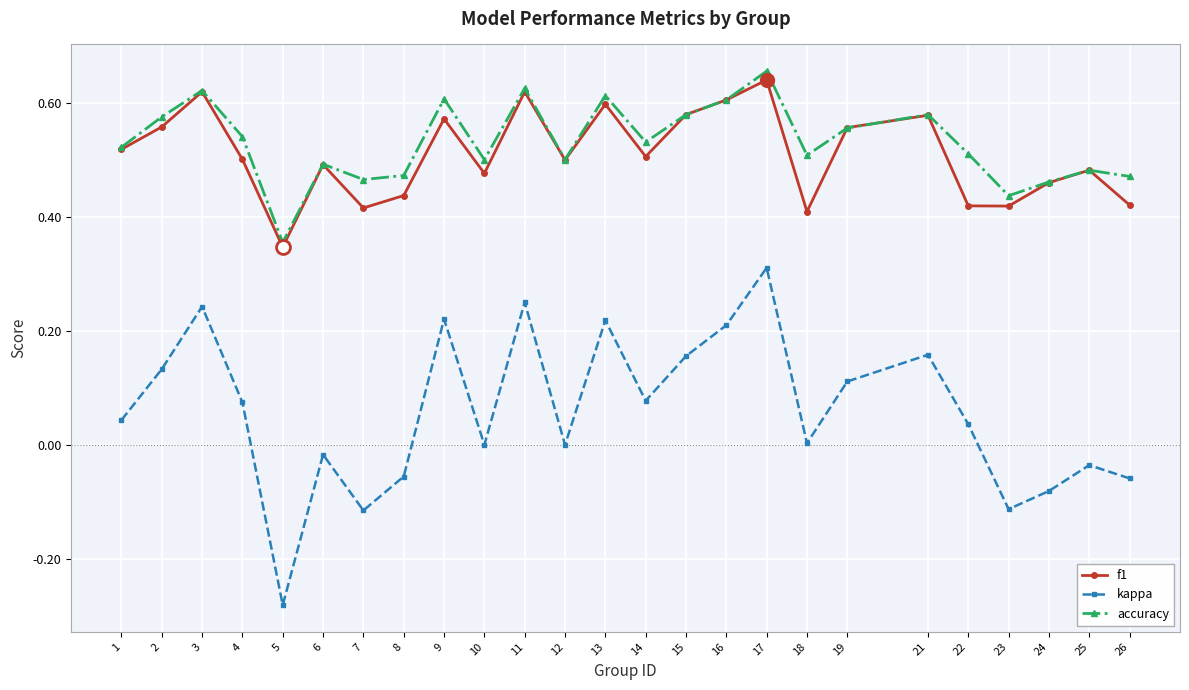

How many categories are shown in the chart?

25